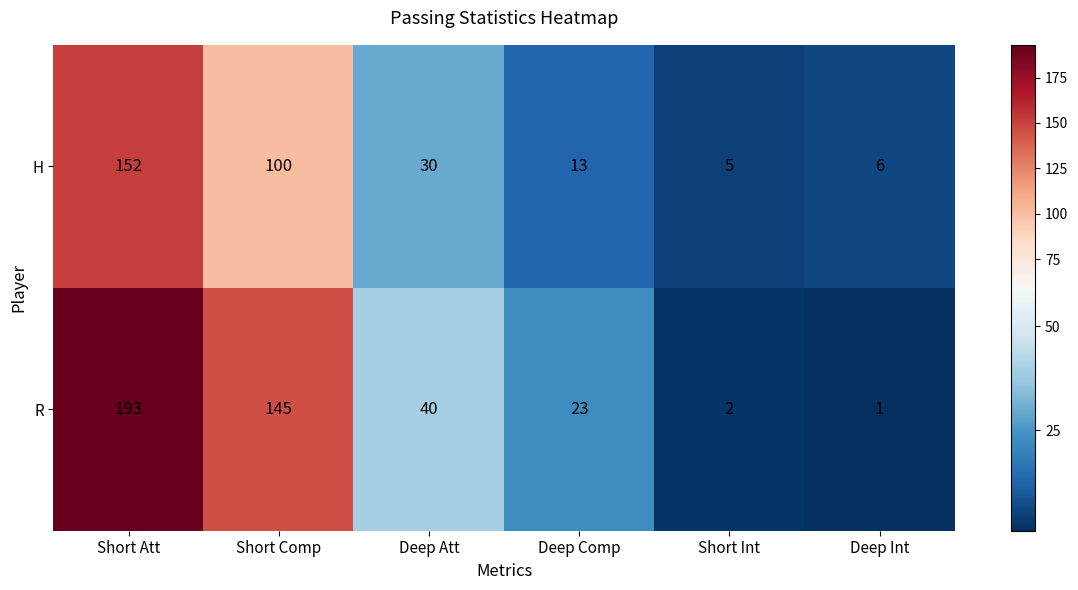

The value of H at Short Att is 99. True or false?

False